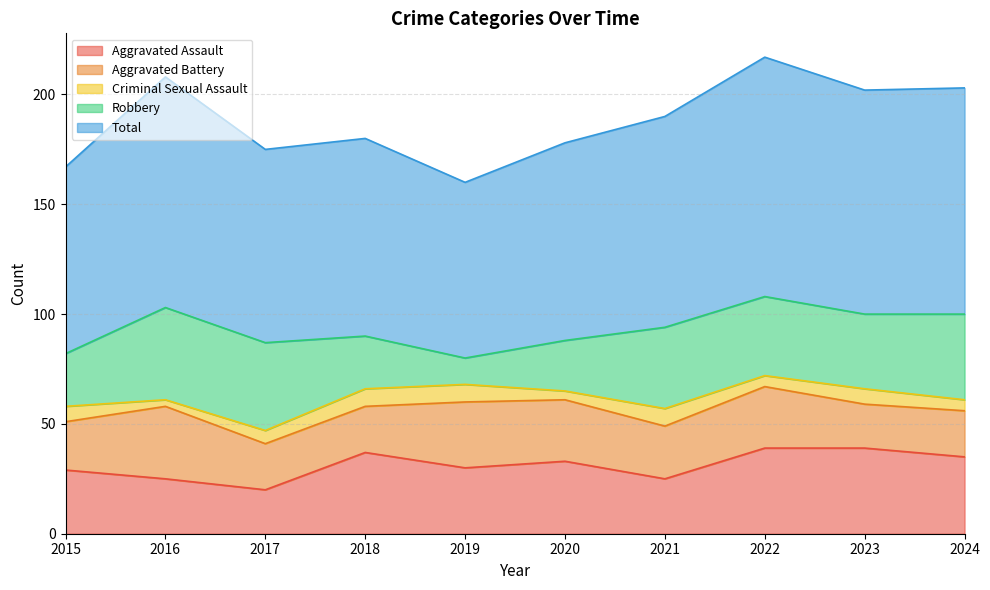

At which label does Aggravated Assault reach its minimum?

2017